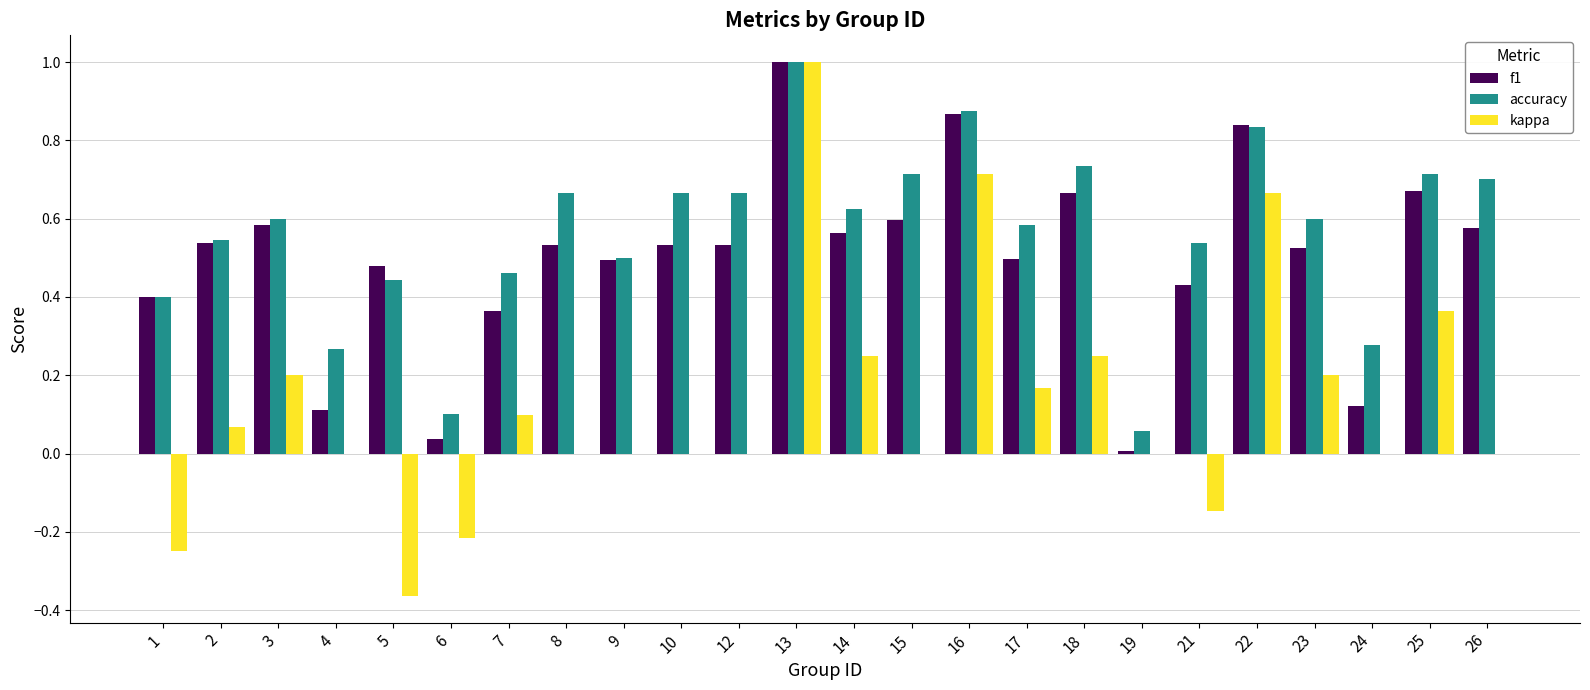

At which category is the sum across all series the highest?

13